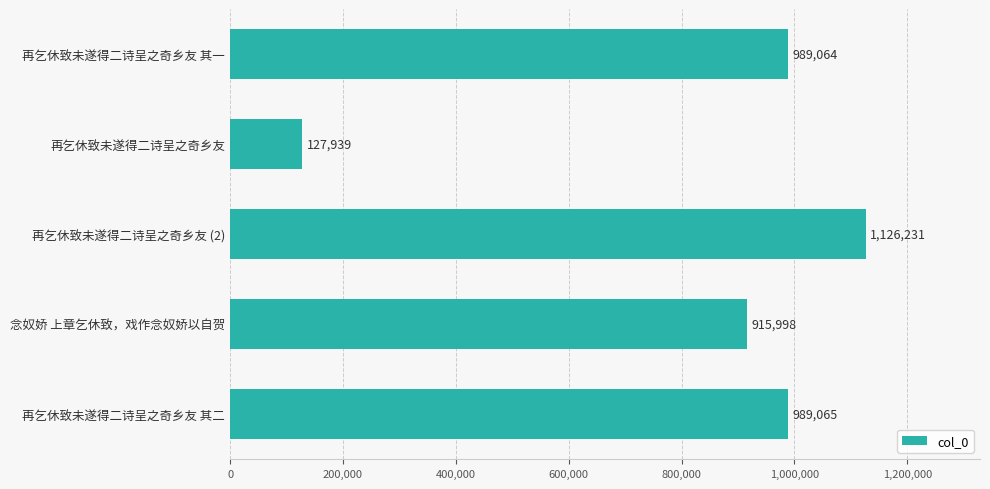

List the labels in order of value, largest first.

再乞休致未遂得二诗呈之奇乡友 (2), 再乞休致未遂得二诗呈之奇乡友 其二, 再乞休致未遂得二诗呈之奇乡友 其一, 念奴娇 上章乞休致，戏作念奴娇以自贺, 再乞休致未遂得二诗呈之奇乡友